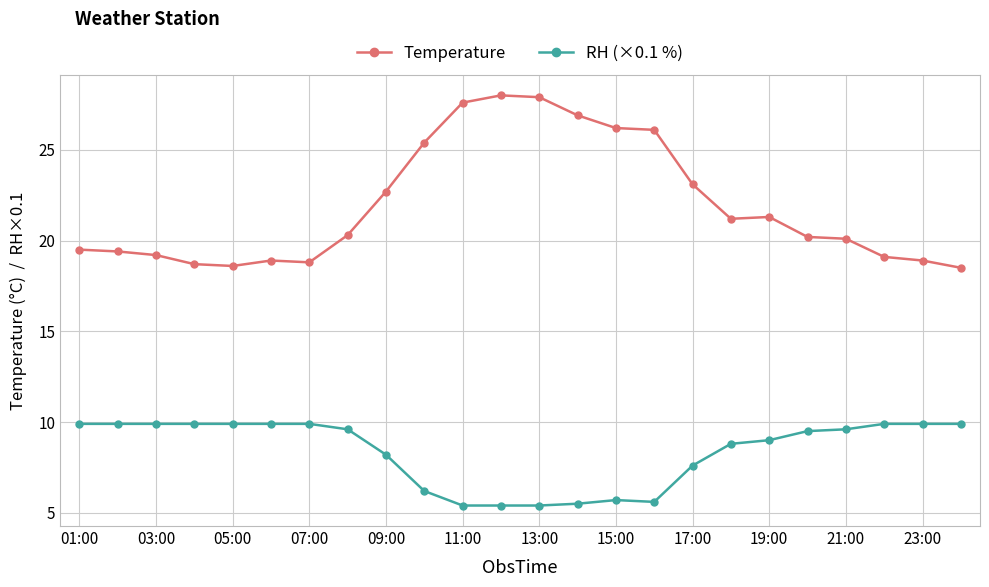

What is the lowest value of the RH (×0.1 %) series?

5.4